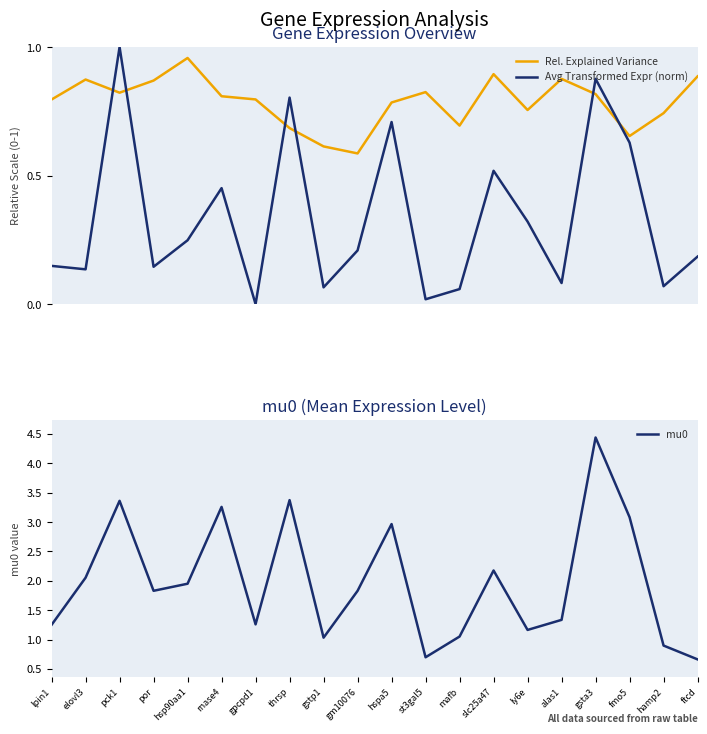

What is the sum of all mu0 values?

39.7